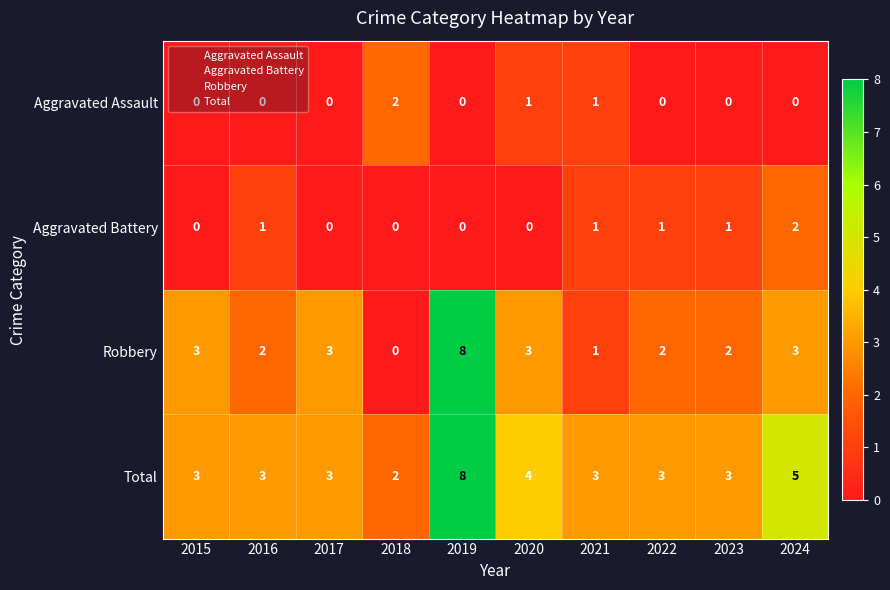

At which category does the chart reach its peak across all series?

2019